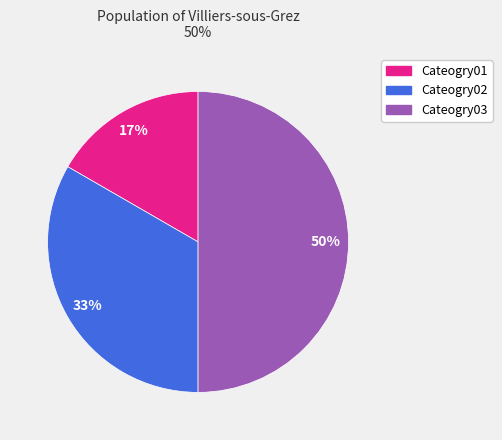

To the nearest percent, what percentage of the pie is Cateogry03?

50%